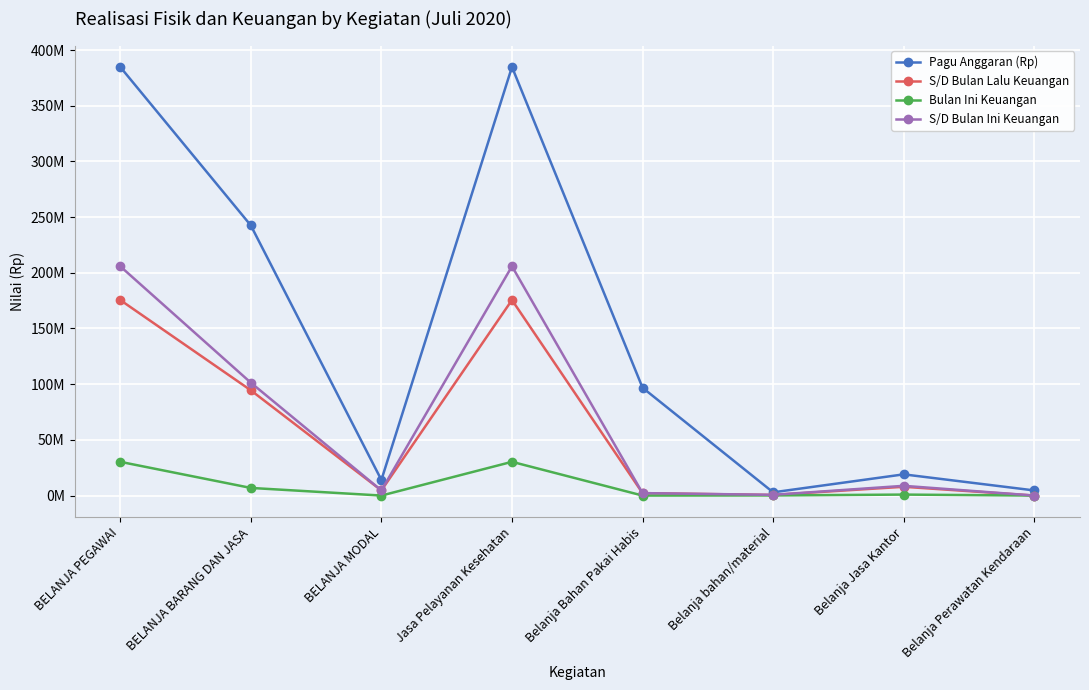

Is this an area chart (filled region under the line)?

No